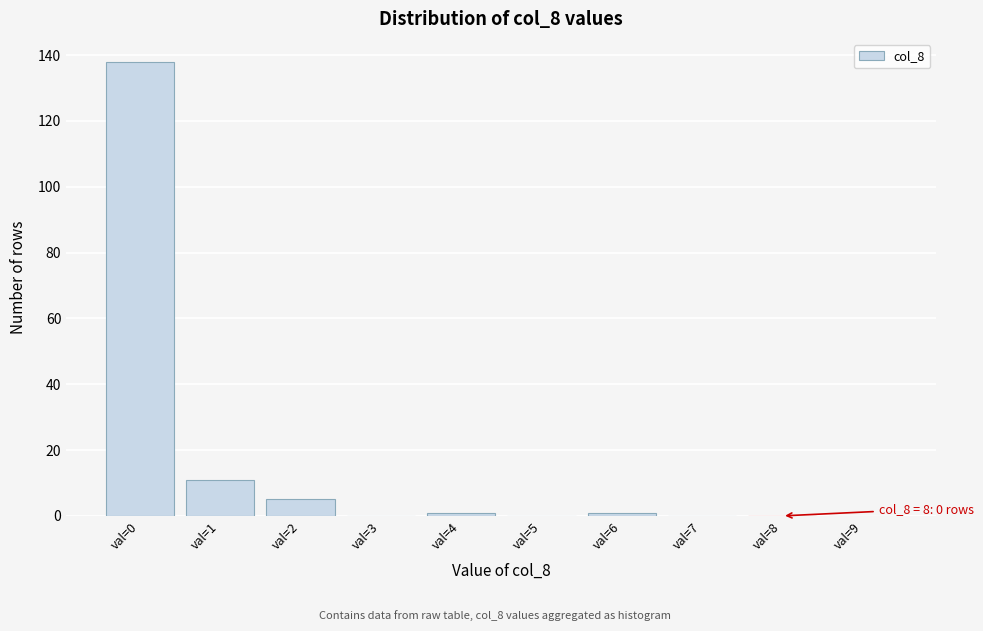

Reading left to right, list all the values displayed in this chart.

val=0=138	val=1=11	val=2=5	val=3=0	val=4=1	val=5=0	val=6=1	val=7=0	val=8=0	val=9=0